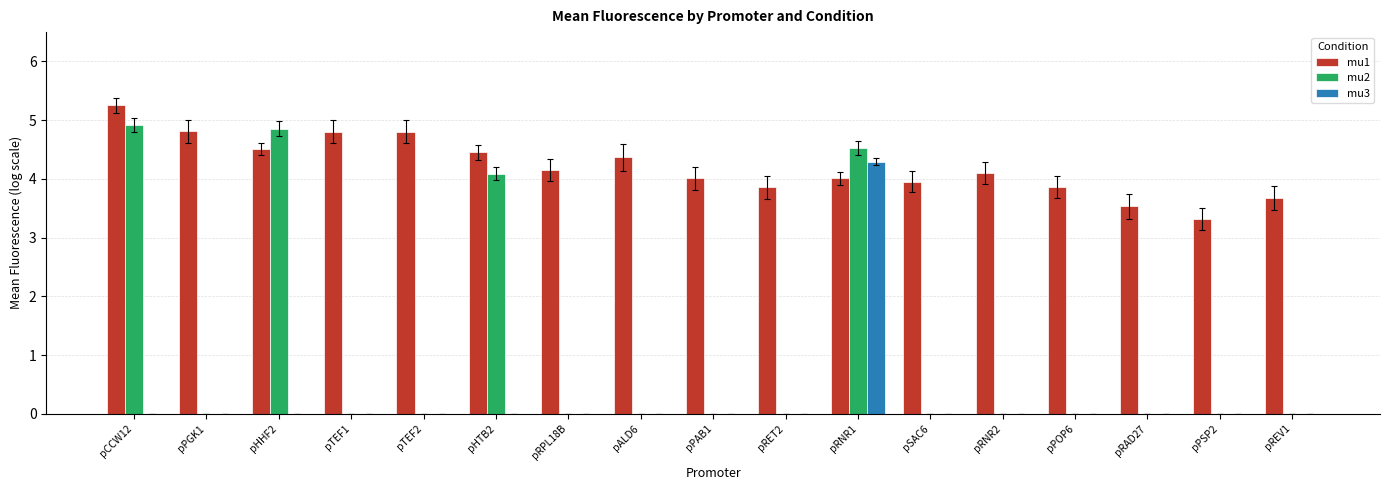

What is the sum of all mu2 values?

18.4